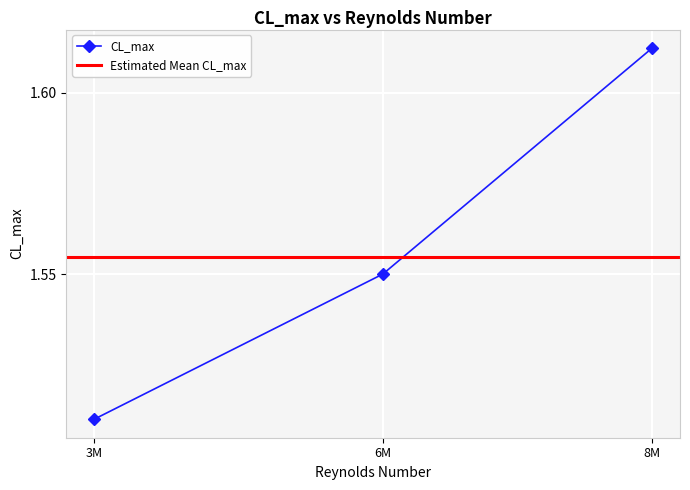

Rank the categories by CL_max value from lowest to highest.

3M, 6M, 8M